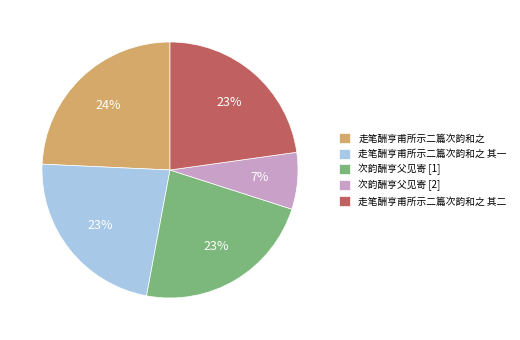

True or false: 走笔酬亨甫所示二篇次韵和之 accounts for 18% of the total.

False